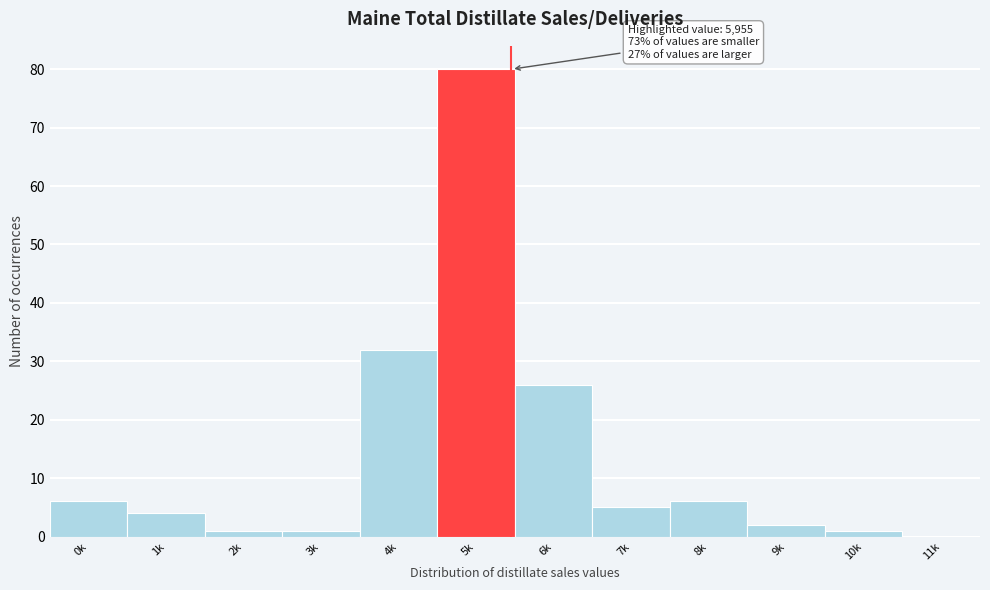

Reading left to right, transcribe all the data shown in this chart.

0k=6	1k=4	2k=1	3k=1	4k=32	5k=80	6k=26	7k=5	8k=6	9k=2	10k=1	11k=0